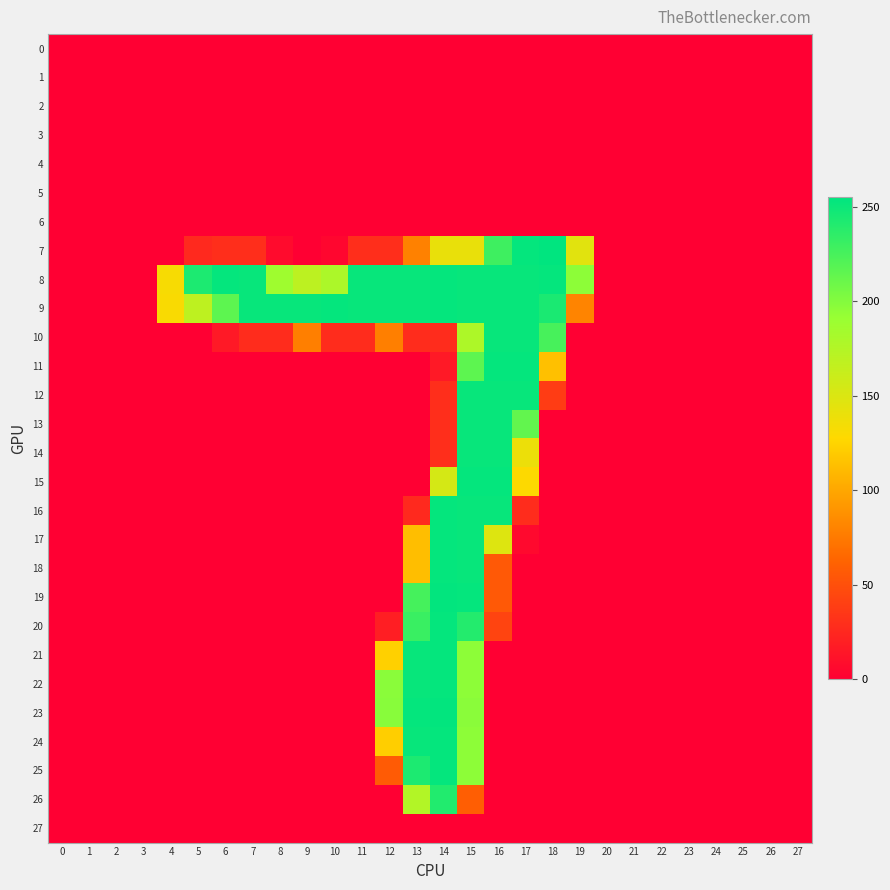

Reading right to left, list all the values displayed in this chart.

0: 27=0	26=0	25=0	24=0	23=0	22=0	21=0	20=0	19=0	18=0	17=0	16=0	15=0	14=0	13=0	12=0	11=0	10=0	9=0	8=0	7=0	6=0	5=0	4=0	3=0	2=0	1=0	0=0
1: 27=0	26=0	25=0	24=0	23=0	22=0	21=0	20=0	19=0	18=0	17=0	16=0	15=0	14=0	13=0	12=0	11=0	10=0	9=0	8=0	7=0	6=0	5=0	4=0	3=0	2=0	1=0	0=0
2: 27=0	26=0	25=0	24=0	23=0	22=0	21=0	20=0	19=0	18=0	17=0	16=0	15=0	14=0	13=0	12=0	11=0	10=0	9=0	8=0	7=0	6=0	5=0	4=0	3=0	2=0	1=0	0=0
3: 27=0	26=0	25=0	24=0	23=0	22=0	21=0	20=0	19=0	18=0	17=0	16=0	15=0	14=0	13=0	12=0	11=0	10=0	9=0	8=0	7=0	6=0	5=0	4=0	3=0	2=0	1=0	0=0
4: 27=0	26=0	25=0	24=0	23=0	22=0	21=0	20=0	19=0	18=0	17=0	16=0	15=0	14=0	13=0	12=0	11=0	10=0	9=0	8=0	7=0	6=0	5=0	4=0	3=0	2=0	1=0	0=0
5: 27=0	26=0	25=0	24=0	23=0	22=0	21=0	20=0	19=0	18=0	17=0	16=0	15=0	14=0	13=0	12=0	11=0	10=0	9=0	8=0	7=0	6=0	5=0	4=0	3=0	2=0	1=0	0=0
6: 27=0	26=0	25=0	24=0	23=0	22=0	21=0	20=0	19=0	18=0	17=0	16=0	15=0	14=0	13=0	12=0	11=0	10=0	9=0	8=0	7=0	6=0	5=0	4=0	3=0	2=0	1=0	0=0
7: 27=0	26=0	25=0	24=0	23=0	22=0	21=0	20=0	19=146	18=255	17=253	16=229	15=141	14=141	13=79	12=29	11=29	10=4	9=0	8=7	7=29	6=29	5=26	4=0	3=0	2=0	1=0	0=0
8: 27=0	26=0	25=0	24=0	23=0	22=0	21=0	20=0	19=196	18=253	17=252	16=252	15=252	14=253	13=252	12=252	11=252	10=179	9=169	8=187	7=252	6=253	5=243	4=132	3=0	2=0	1=0	0=0
9: 27=0	26=0	25=0	24=0	23=0	22=0	21=0	20=0	19=81	18=244	17=252	16=252	15=252	14=253	13=252	12=252	11=252	10=253	9=252	8=252	7=252	6=216	5=168	4=131	3=0	2=0	1=0	0=0
10: 27=0	26=0	25=0	24=0	23=0	22=0	21=0	20=0	19=0	18=225	17=252	16=252	15=178	14=28	13=28	12=78	11=28	10=28	9=78	8=28	7=28	6=16	5=0	4=0	3=0	2=0	1=0	0=0
11: 27=0	26=0	25=0	24=0	23=0	22=0	21=0	20=0	19=0	18=114	17=253	16=253	15=216	14=16	13=0	12=0	11=0	10=0	9=0	8=0	7=0	6=0	5=0	4=0	3=0	2=0	1=0	0=0
12: 27=0	26=0	25=0	24=0	23=0	22=0	21=0	20=0	19=0	18=38	17=252	16=252	15=252	14=29	13=0	12=0	11=0	10=0	9=0	8=0	7=0	6=0	5=0	4=0	3=0	2=0	1=0	0=0
13: 27=0	26=0	25=0	24=0	23=0	22=0	21=0	20=0	19=0	18=0	17=214	16=252	15=252	14=29	13=0	12=0	11=0	10=0	9=0	8=0	7=0	6=0	5=0	4=0	3=0	2=0	1=0	0=0
14: 27=0	26=0	25=0	24=0	23=0	22=0	21=0	20=0	19=0	18=0	17=139	16=252	15=252	14=29	13=0	12=0	11=0	10=0	9=0	8=0	7=0	6=0	5=0	4=0	3=0	2=0	1=0	0=0
15: 27=0	26=0	25=0	24=0	23=0	22=0	21=0	20=0	19=0	18=0	17=128	16=253	15=253	14=154	13=0	12=0	11=0	10=0	9=0	8=0	7=0	6=0	5=0	4=0	3=0	2=0	1=0	0=0
16: 27=0	26=0	25=0	24=0	23=0	22=0	21=0	20=0	19=0	18=0	17=28	16=252	15=252	14=253	13=26	12=0	11=0	10=0	9=0	8=0	7=0	6=0	5=0	4=0	3=0	2=0	1=0	0=0
17: 27=0	26=0	25=0	24=0	23=0	22=0	21=0	20=0	19=0	18=0	17=6	16=148	15=252	14=253	13=113	12=0	11=0	10=0	9=0	8=0	7=0	6=0	5=0	4=0	3=0	2=0	1=0	0=0
18: 27=0	26=0	25=0	24=0	23=0	22=0	21=0	20=0	19=0	18=0	17=0	16=56	15=252	14=253	13=113	12=0	11=0	10=0	9=0	8=0	7=0	6=0	5=0	4=0	3=0	2=0	1=0	0=0
19: 27=0	26=0	25=0	24=0	23=0	22=0	21=0	20=0	19=0	18=0	17=0	16=56	15=253	14=254	13=226	12=0	11=0	10=0	9=0	8=0	7=0	6=0	5=0	4=0	3=0	2=0	1=0	0=0
20: 27=0	26=0	25=0	24=0	23=0	22=0	21=0	20=0	19=0	18=0	17=0	16=43	15=240	14=253	13=231	12=19	11=0	10=0	9=0	8=0	7=0	6=0	5=0	4=0	3=0	2=0	1=0	0=0
21: 27=0	26=0	25=0	24=0	23=0	22=0	21=0	20=0	19=0	18=0	17=0	16=0	15=196	14=253	13=252	12=123	11=0	10=0	9=0	8=0	7=0	6=0	5=0	4=0	3=0	2=0	1=0	0=0
22: 27=0	26=0	25=0	24=0	23=0	22=0	21=0	20=0	19=0	18=0	17=0	16=0	15=196	14=253	13=252	12=197	11=0	10=0	9=0	8=0	7=0	6=0	5=0	4=0	3=0	2=0	1=0	0=0
23: 27=0	26=0	25=0	24=0	23=0	22=0	21=0	20=0	19=0	18=0	17=0	16=0	15=197	14=254	13=253	12=198	11=0	10=0	9=0	8=0	7=0	6=0	5=0	4=0	3=0	2=0	1=0	0=0
24: 27=0	26=0	25=0	24=0	23=0	22=0	21=0	20=0	19=0	18=0	17=0	16=0	15=196	14=253	13=252	12=122	11=0	10=0	9=0	8=0	7=0	6=0	5=0	4=0	3=0	2=0	1=0	0=0
25: 27=0	26=0	25=0	24=0	23=0	22=0	21=0	20=0	19=0	18=0	17=0	16=0	15=196	14=253	13=243	12=57	11=0	10=0	9=0	8=0	7=0	6=0	5=0	4=0	3=0	2=0	1=0	0=0
26: 27=0	26=0	25=0	24=0	23=0	22=0	21=0	20=0	19=0	18=0	17=0	16=0	15=59	14=241	13=175	12=0	11=0	10=0	9=0	8=0	7=0	6=0	5=0	4=0	3=0	2=0	1=0	0=0
27: 27=0	26=0	25=0	24=0	23=0	22=0	21=0	20=0	19=0	18=0	17=0	16=0	15=0	14=0	13=0	12=0	11=0	10=0	9=0	8=0	7=0	6=0	5=0	4=0	3=0	2=0	1=0	0=0